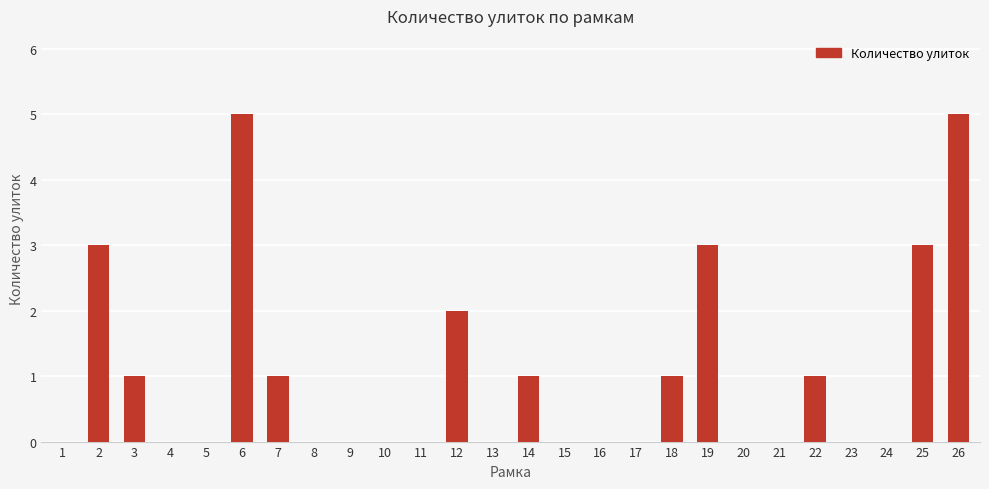

What is the average value?

1